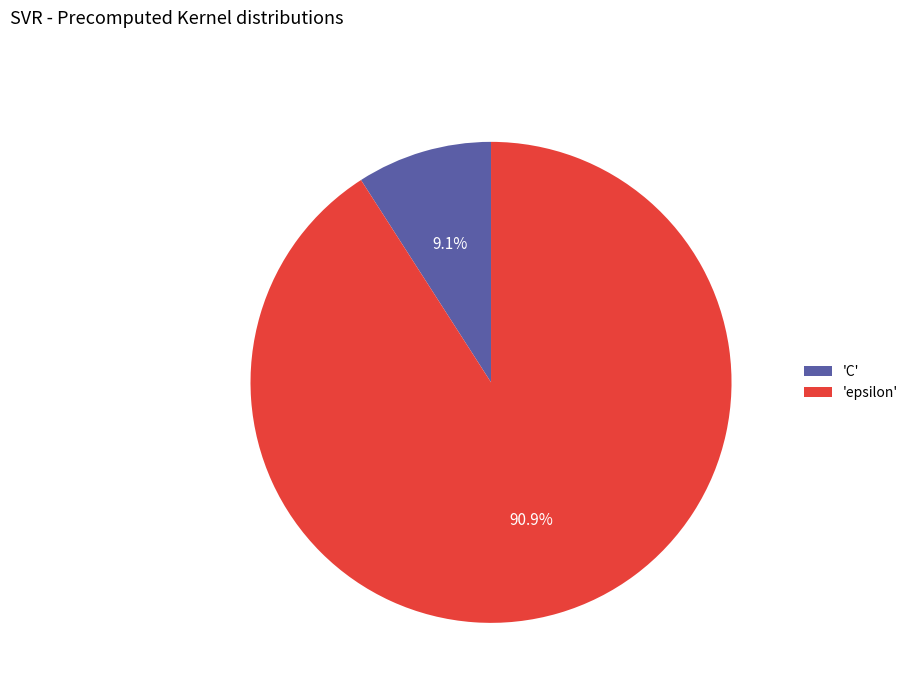

Which has a higher value, 'epsilon' or 'C'?

'epsilon'